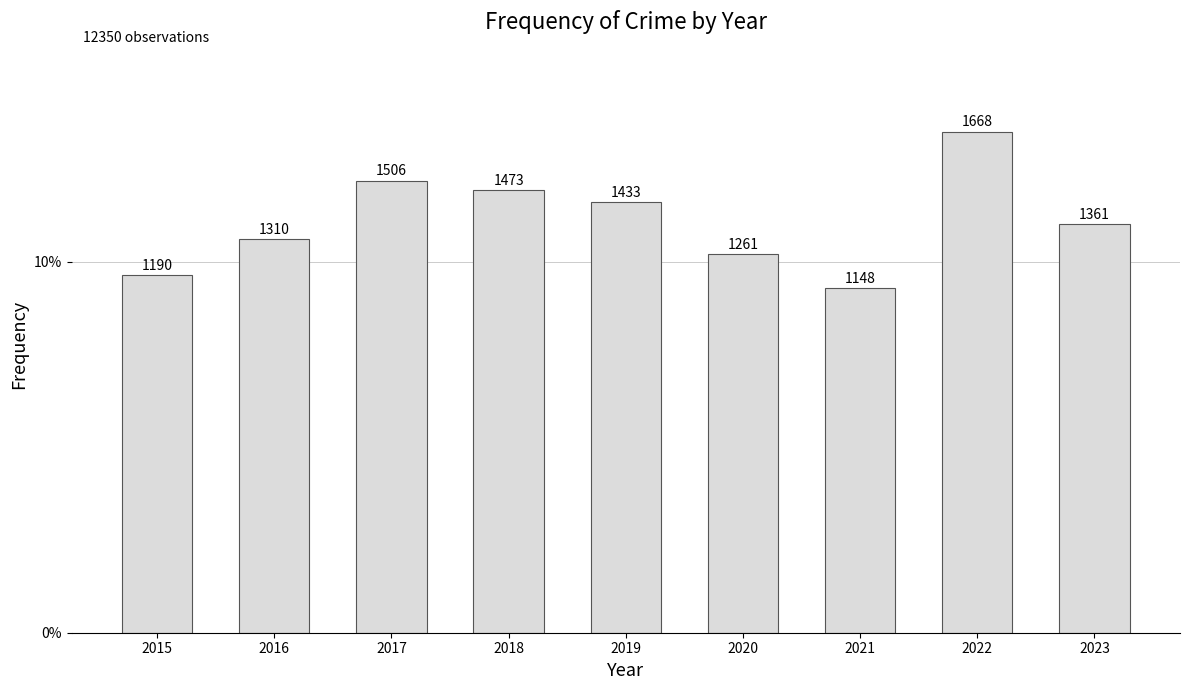

List the labels in order of value, largest first.

2022, 2017, 2018, 2019, 2023, 2016, 2020, 2015, 2021